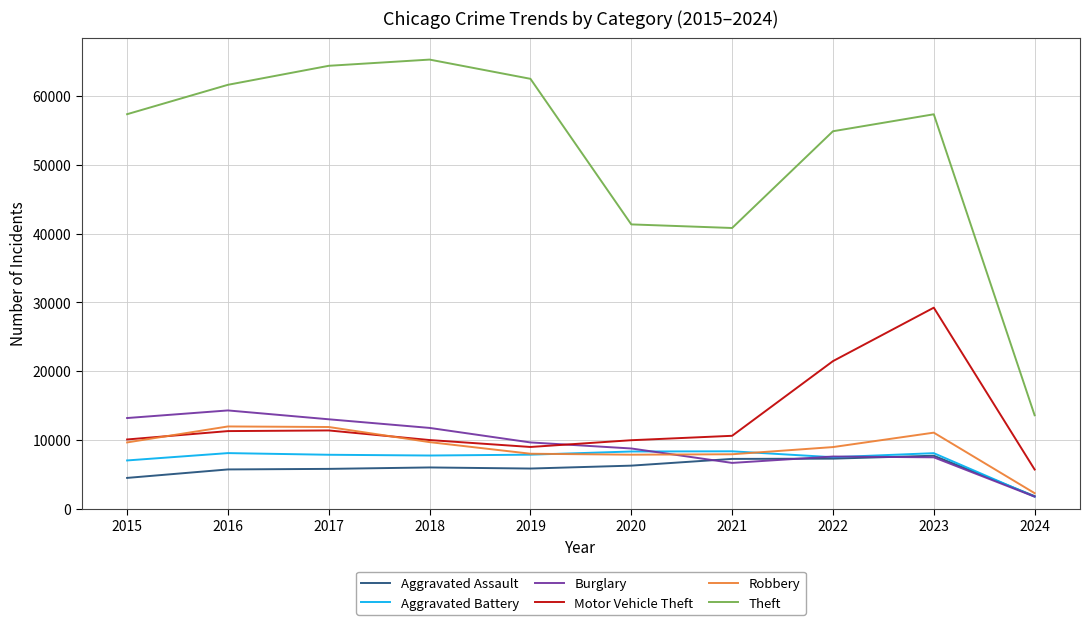

True or false: Robbery and Motor Vehicle Theft cross at least once.

True